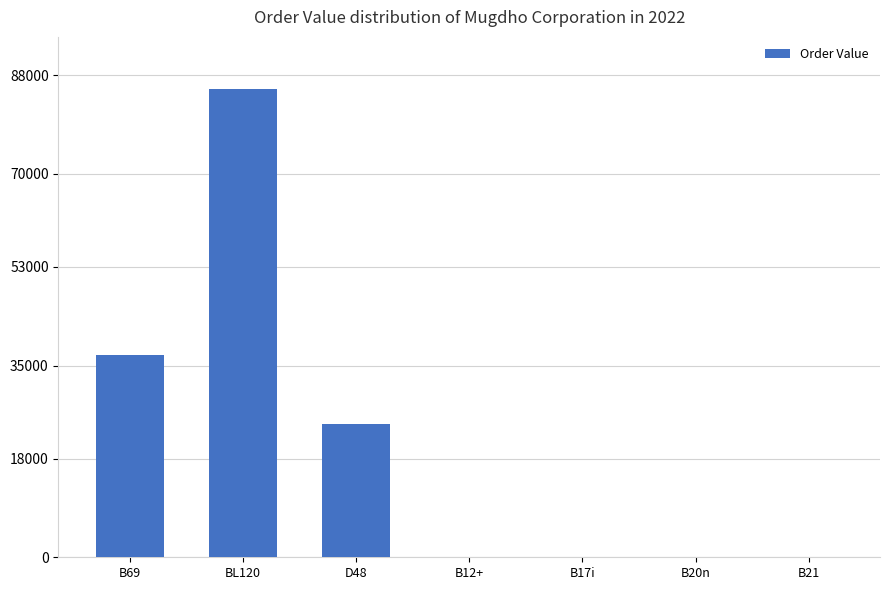

Between B69 and D48, which is larger?

B69